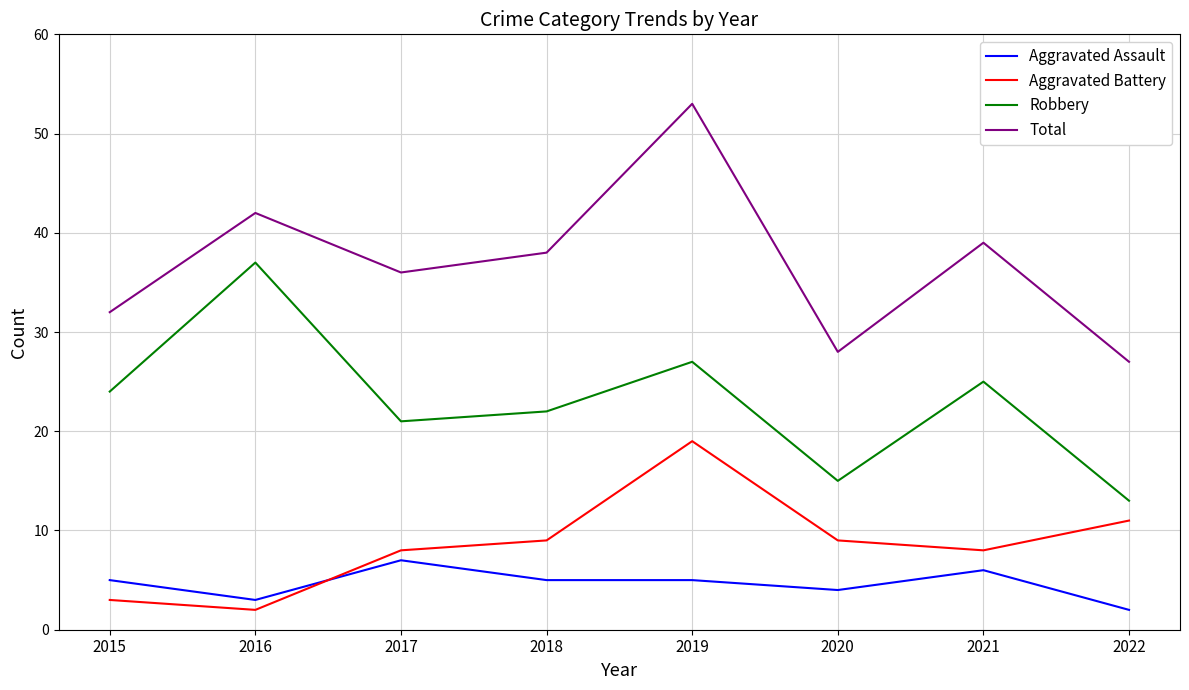

Does the chart have visible grid lines?

Yes